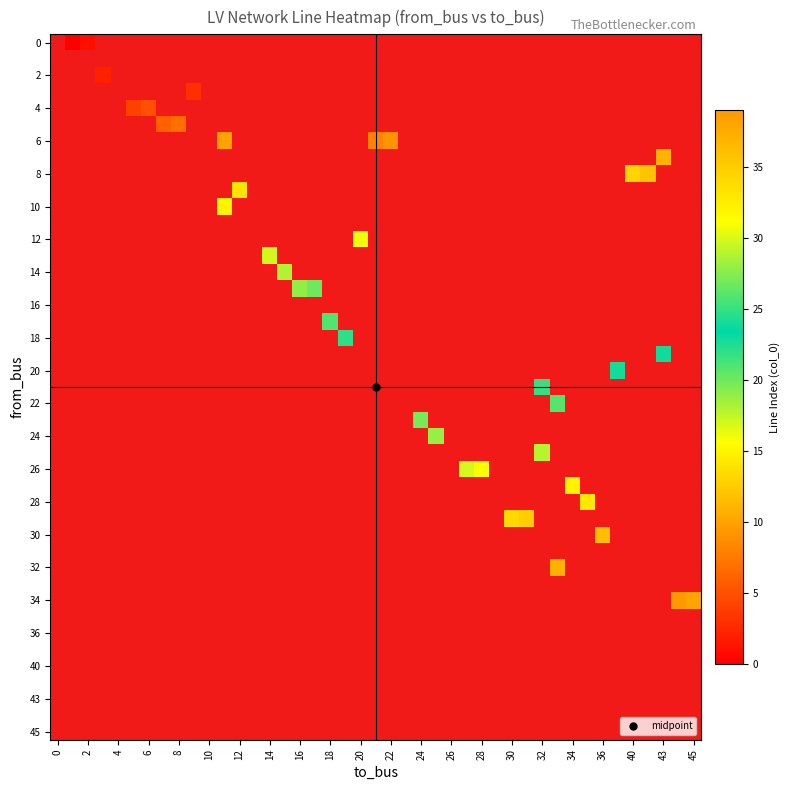

What is the spread (max minus min) of values at 39?

10